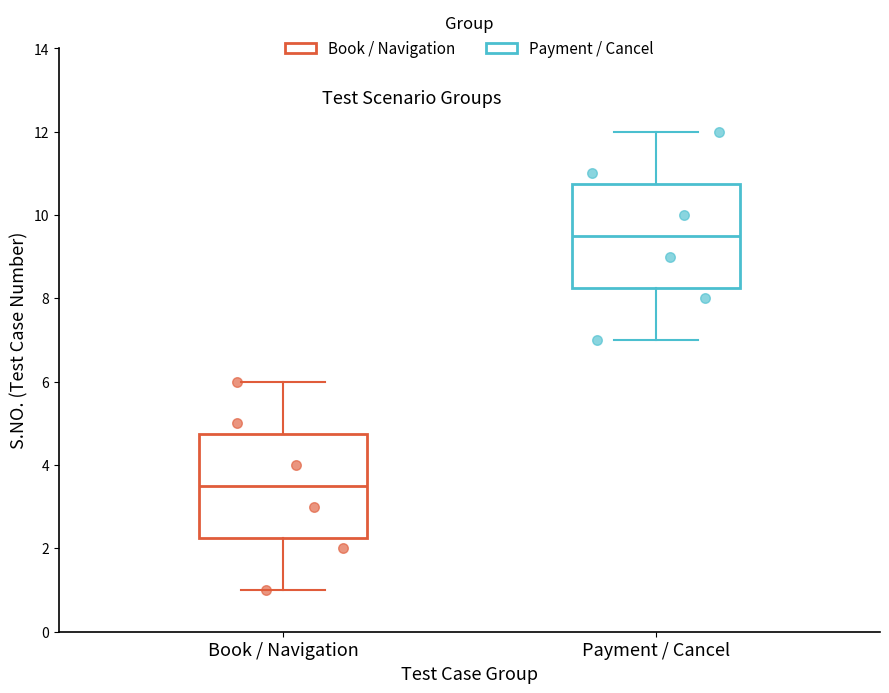

Where is the upper edge of the box for Book / Navigation on the y-axis? The values are not printed on the chart, so give them approximately, as read against the axis.

4.8